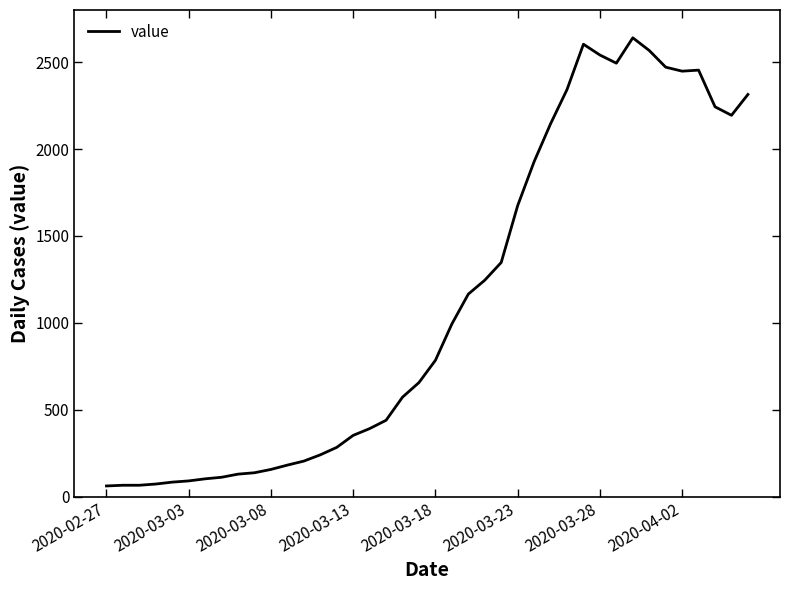

What is the smallest value displayed?

61